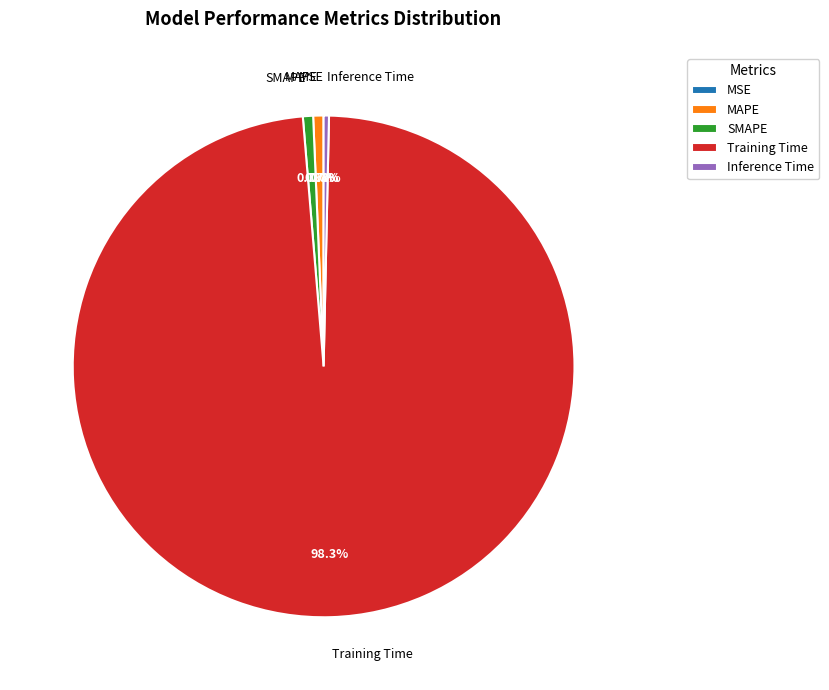

To the nearest percent, what is the difference between the MAPE and Training Time slice percentages?

98%